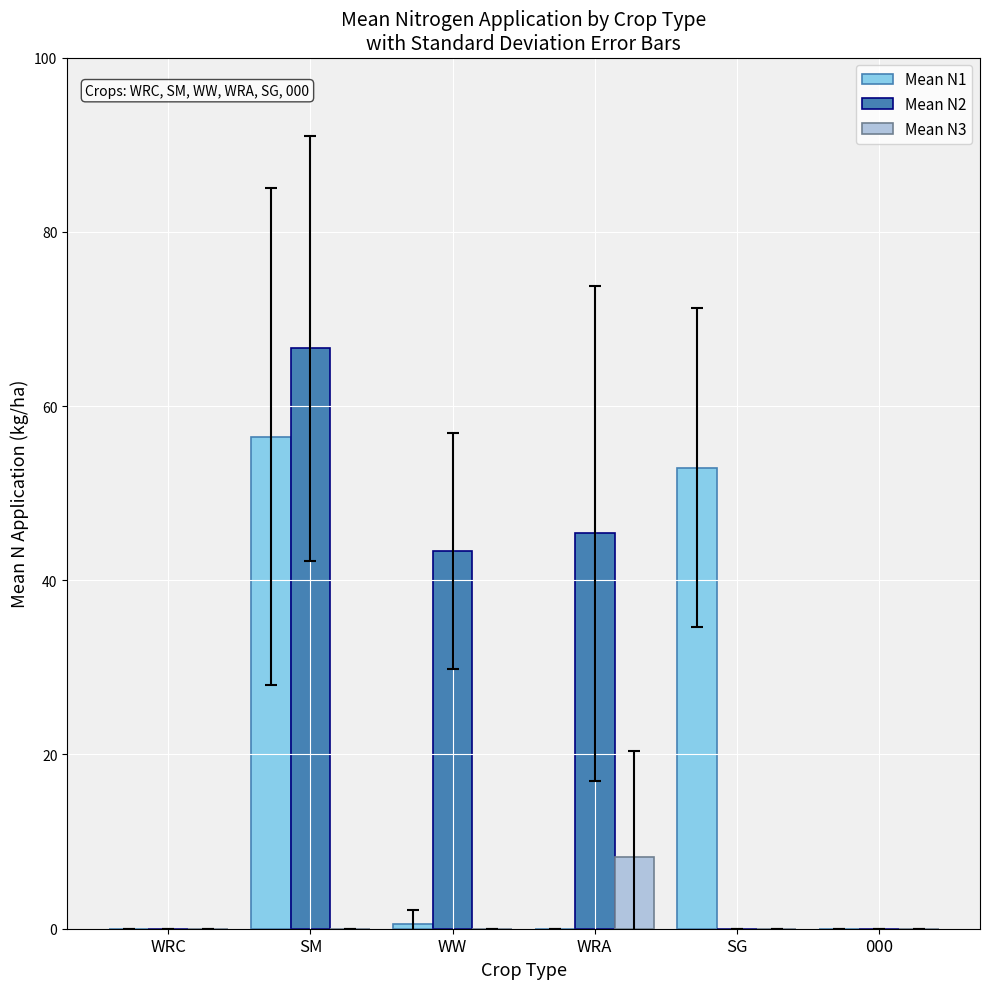

Which series changed the most between WRC and SG?

Mean N1